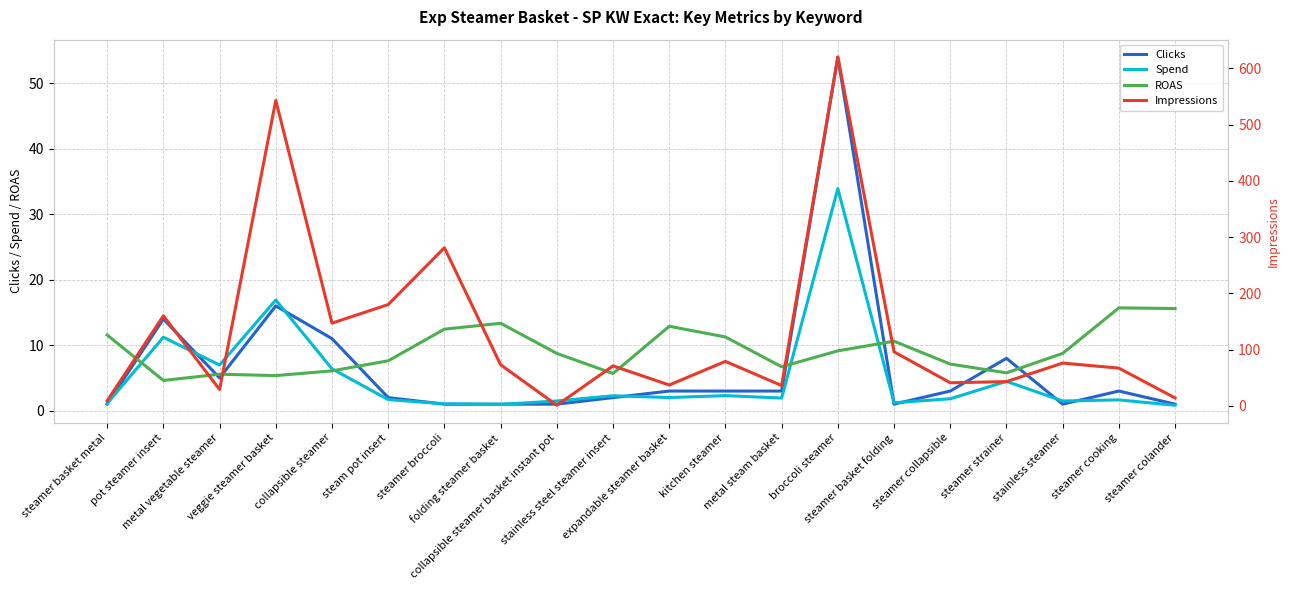

True or false: ROAS and Impressions cross at least once.

True